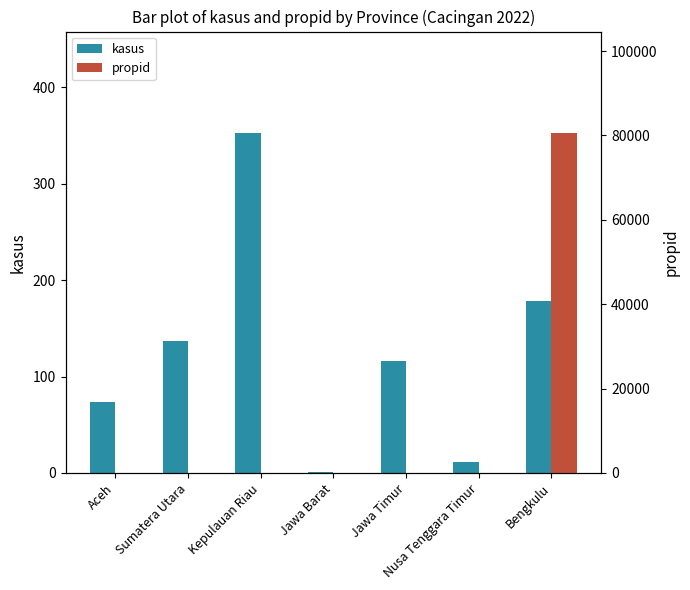

What is the total value across all series at Kepulauan Riau?

363